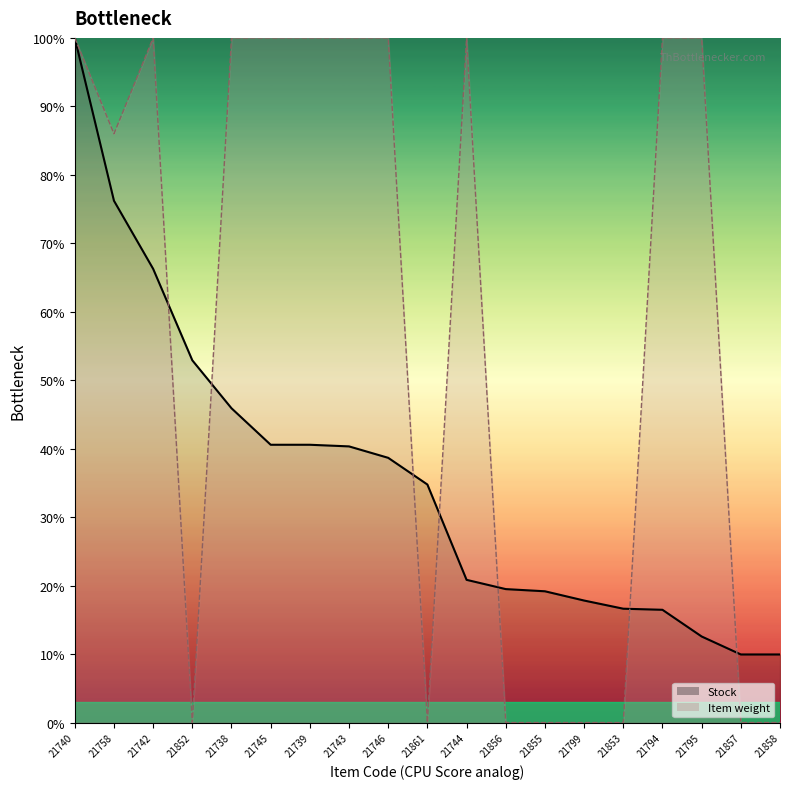

True or false: Item weight has a value of 56.8 at 21855.

False